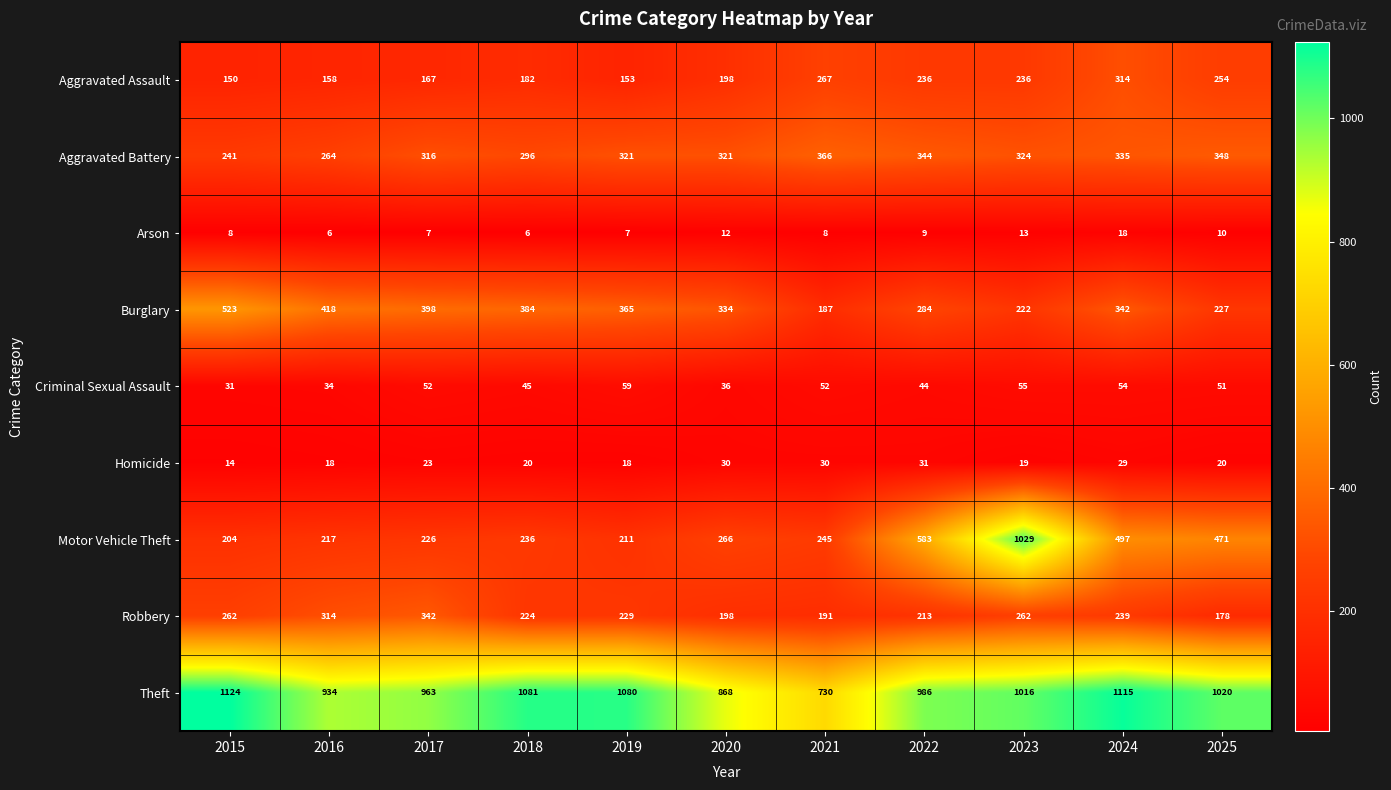

What is the difference between the maximum and minimum values in the Homicide series?

17